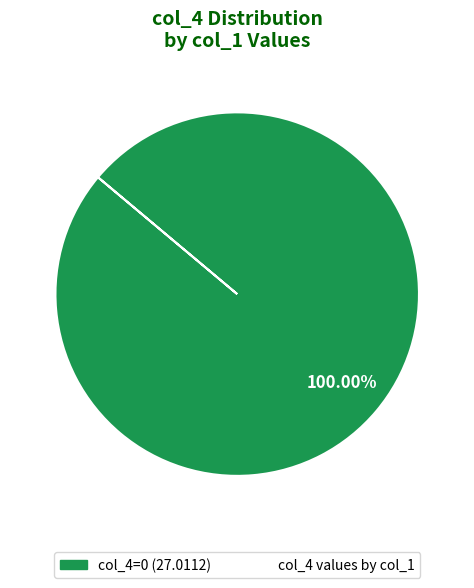

Does any single category account for the majority?

Yes